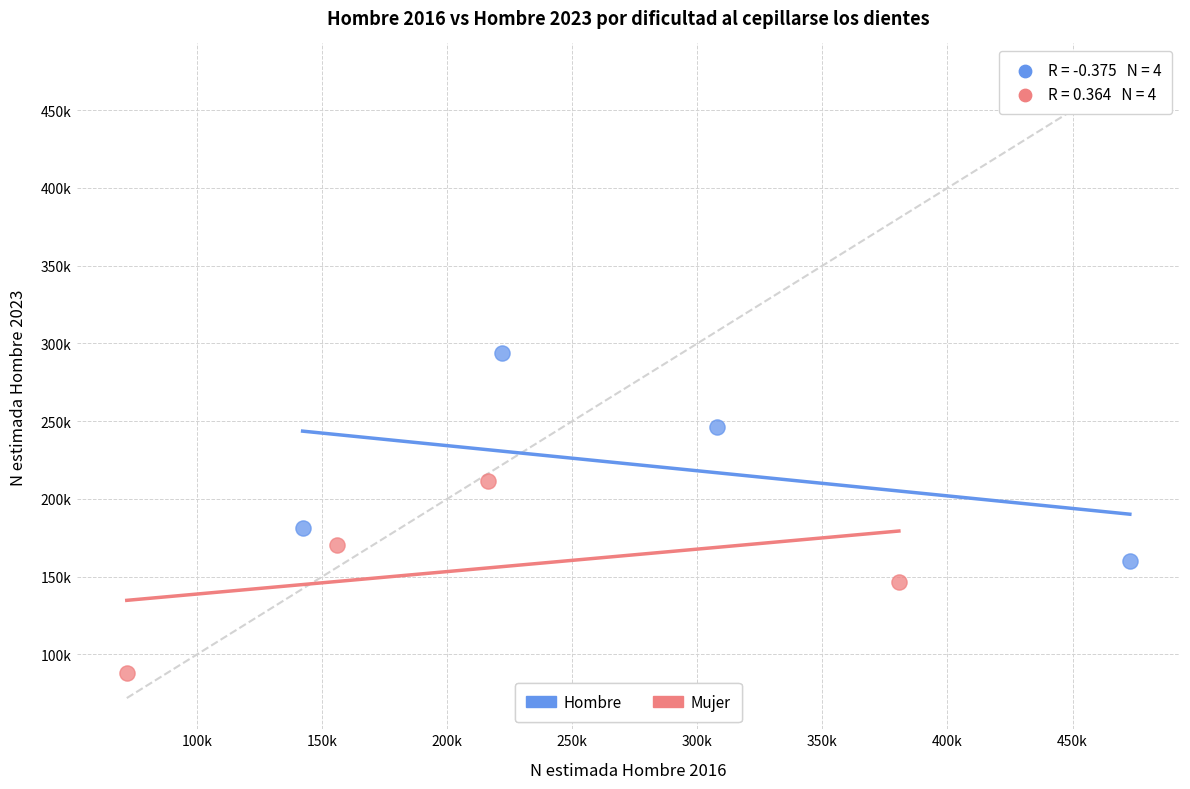

Which series reaches the maximum Y coordinate?

Hombre